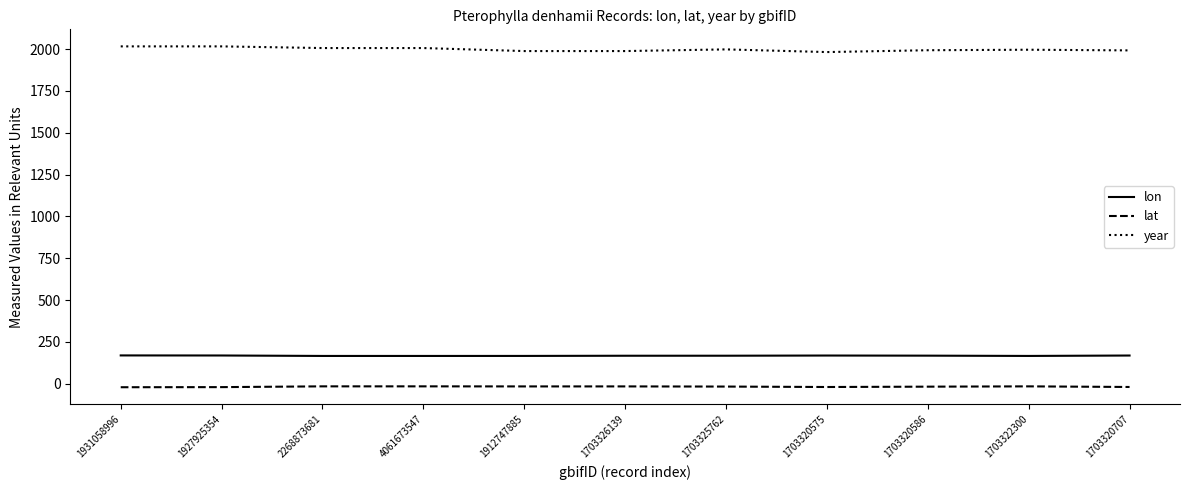

Is the value of lat at 1703320707 greater than the value of year at 1703320707?

No